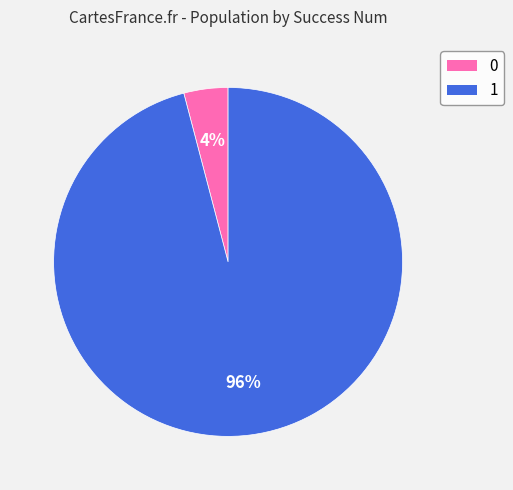

Is the sum of 1 and 0 greater than half?

Yes